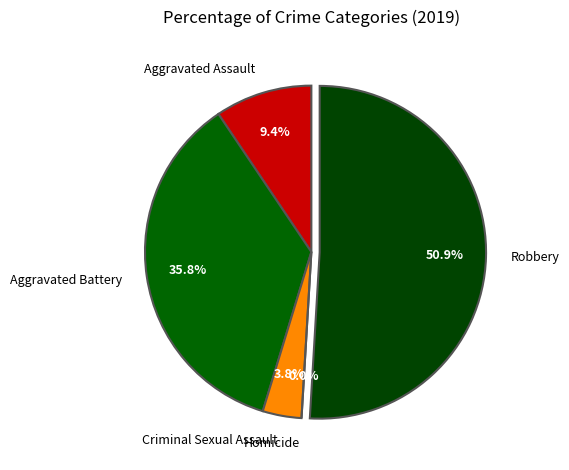

Which slice is the smallest?

Homicide